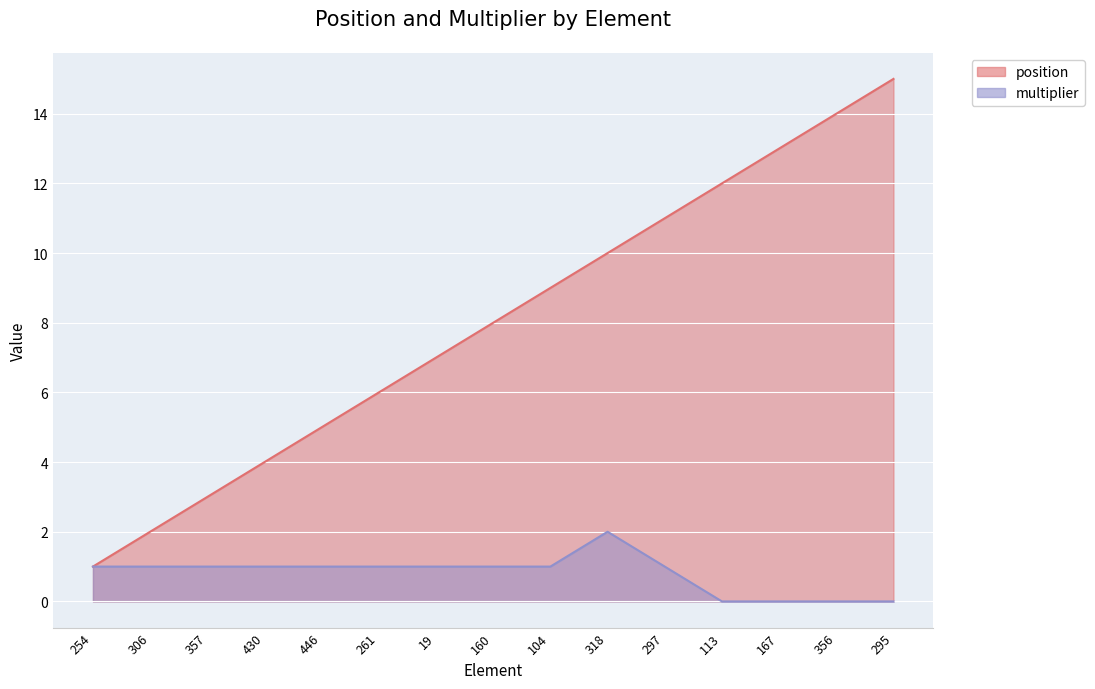

True or false: position and multiplier cross at least once.

False